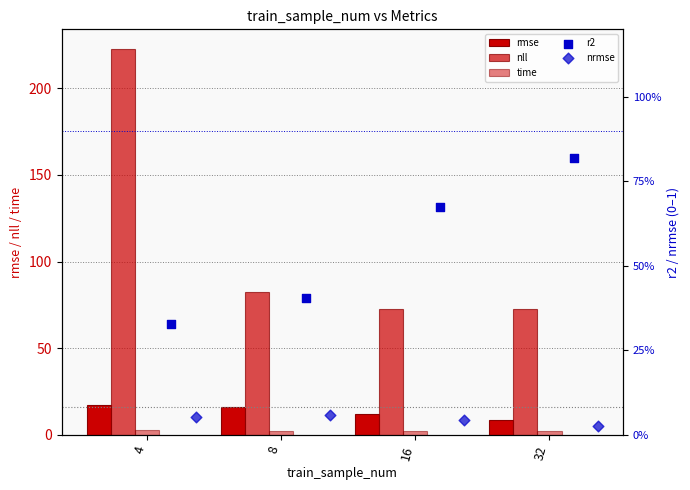

Which series has the largest total across all categories?

nll